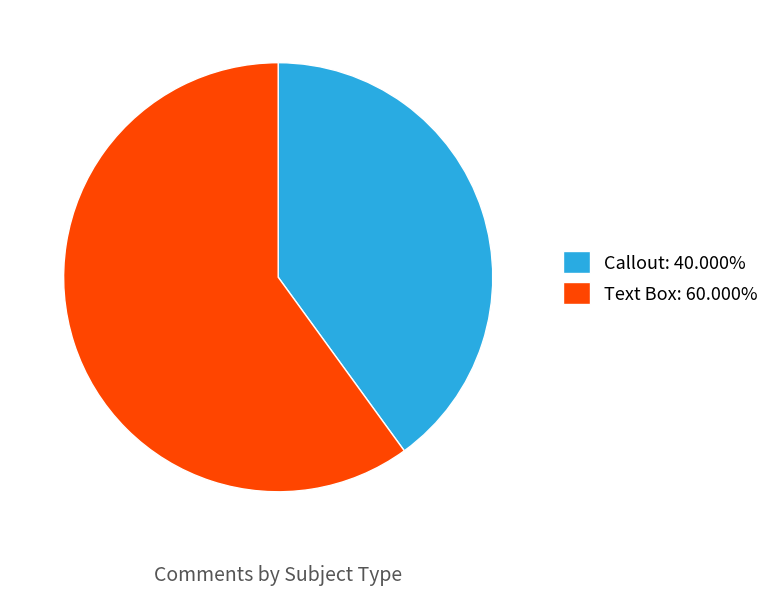

Do Callout: 40.000% and Text Box: 60.000% together represent more than half of the pie?

Yes